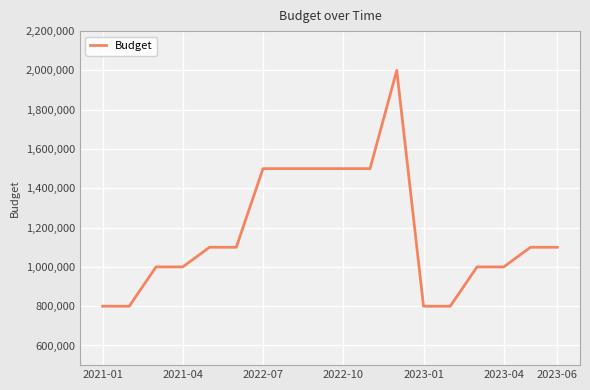

What is the smallest value displayed?

800000